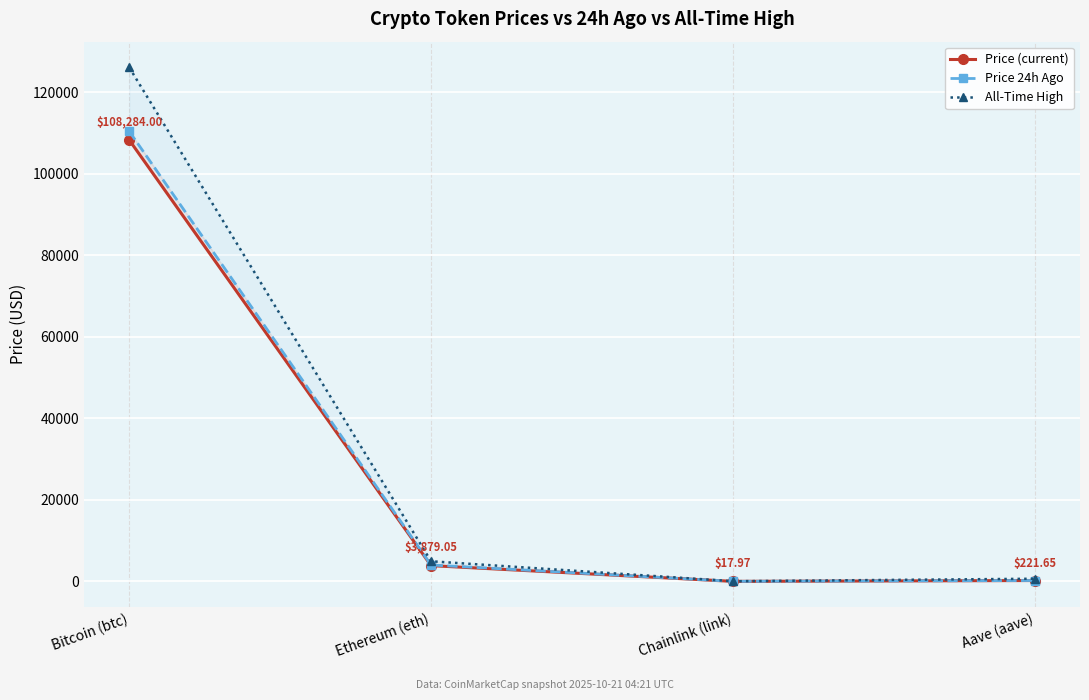

How many lines are shown in the chart?

3